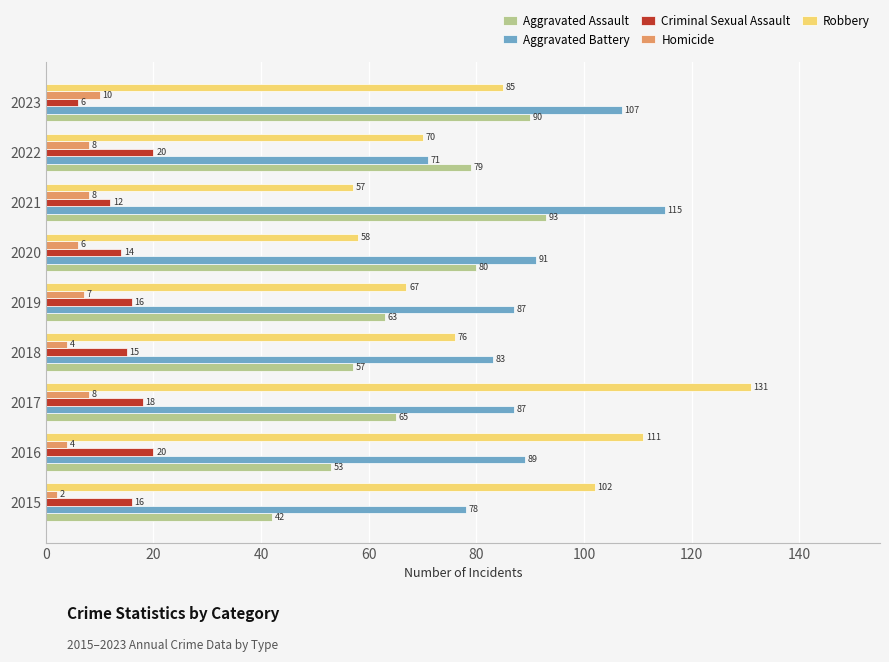

What is the sum of all Robbery values?

757